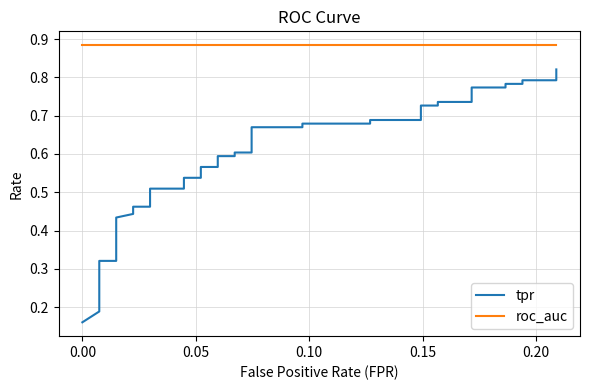

True or false: tpr has a value of 0.6 at 39.

False